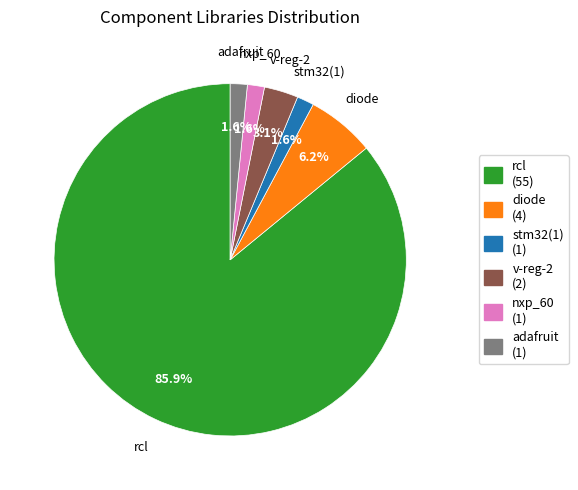

How much of the chart is everything except nxp_60?

98.4%